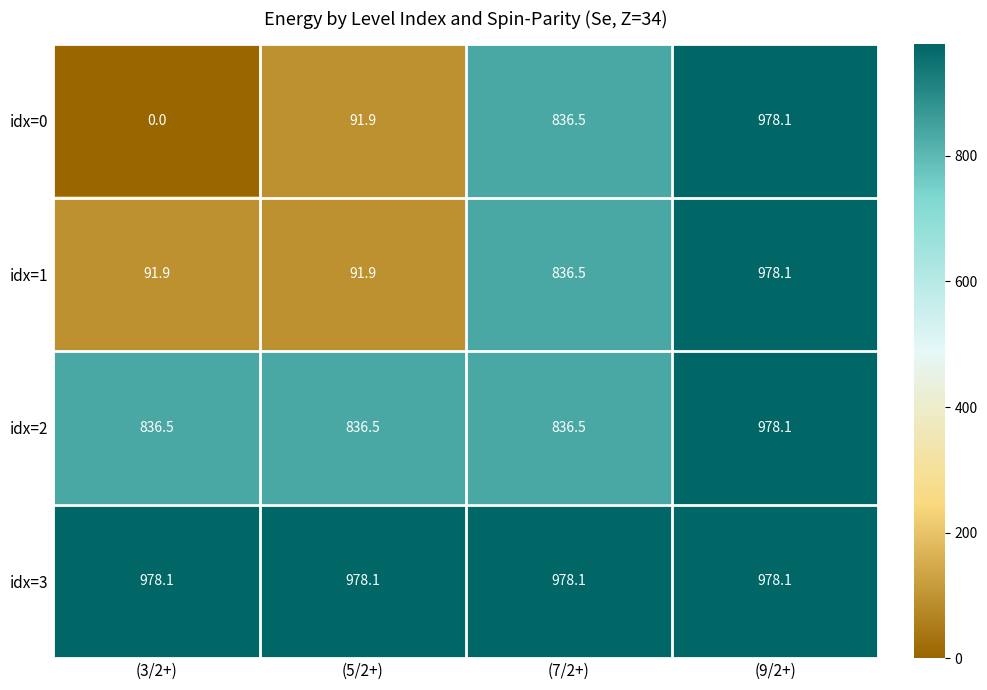

Reading left to right, what are all the values shown in this chart?

idx=0: 0.0	91.9	836.5	978.1
idx=1: 91.9	91.9	836.5	978.1
idx=2: 836.5	836.5	836.5	978.1
idx=3: 978.1	978.1	978.1	978.1